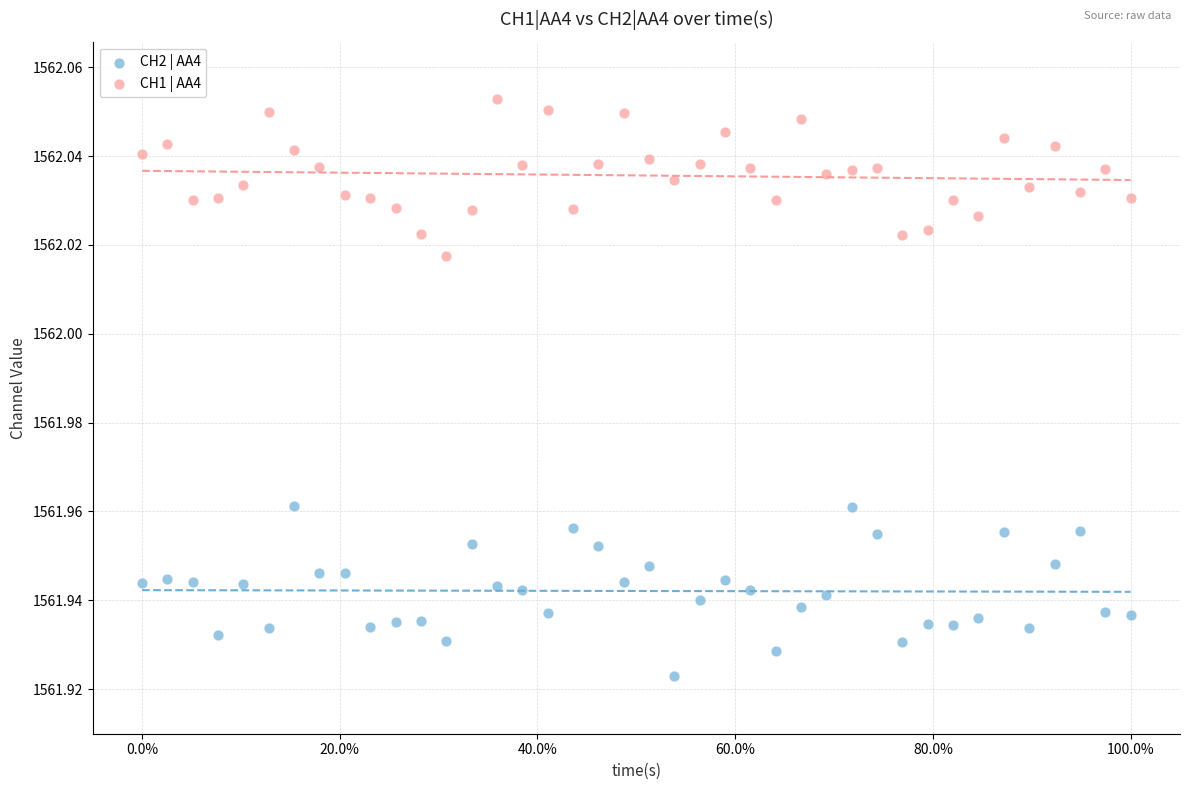

Which series reaches the maximum Y coordinate?

CH1 | AA4